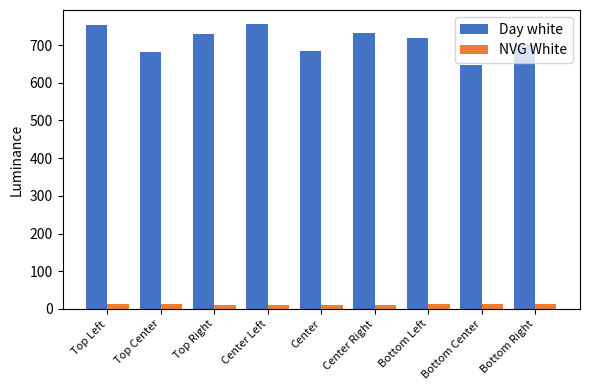

What is the maximum value shown in the chart?

755.2